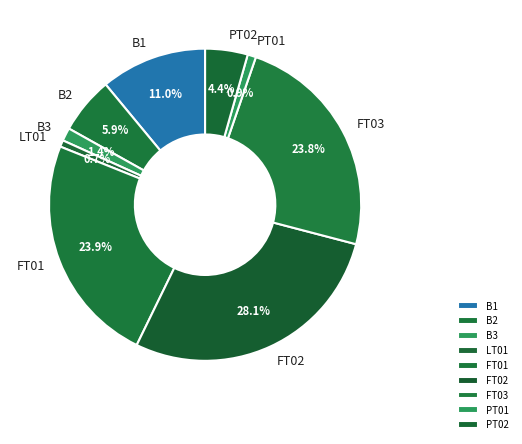

Which category has the biggest portion of the pie?

FT02